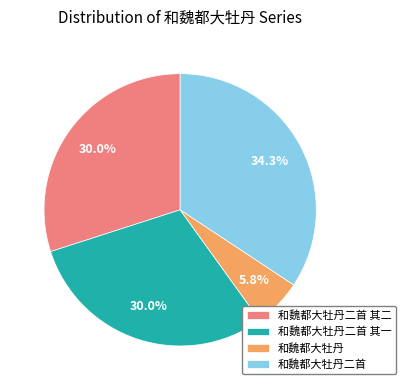

Approximately how many times larger is the value at 和魏都大牡丹二首 其二 compared to 和魏都大牡丹二首?

0.9